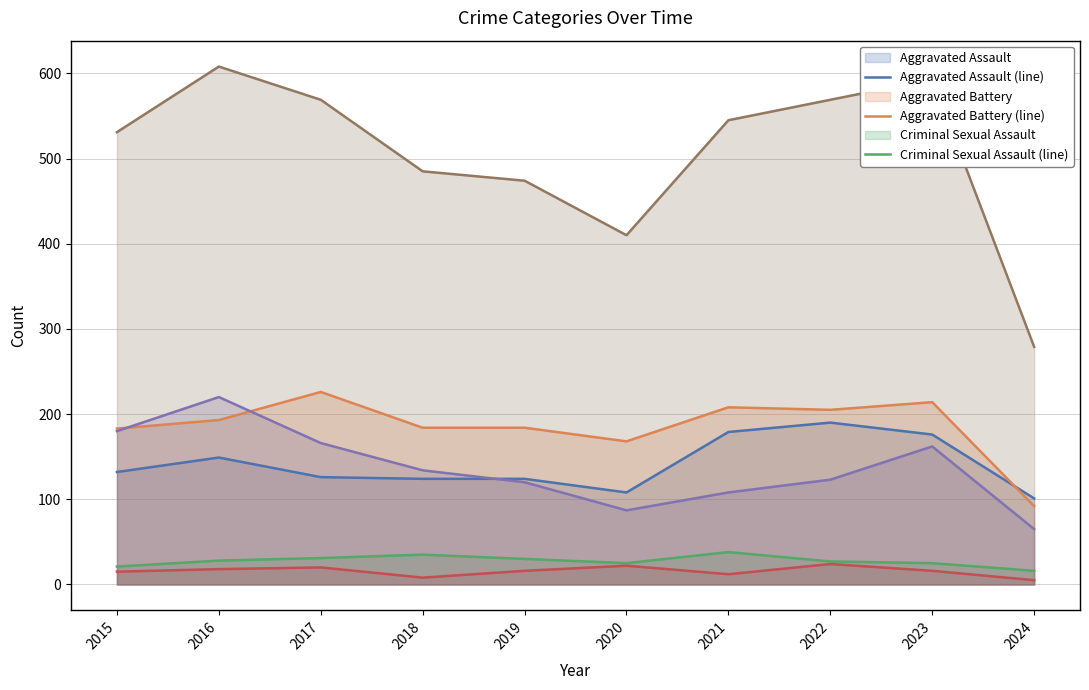

Is it true that Aggravated Battery (line) equals 226 at 2017?

True